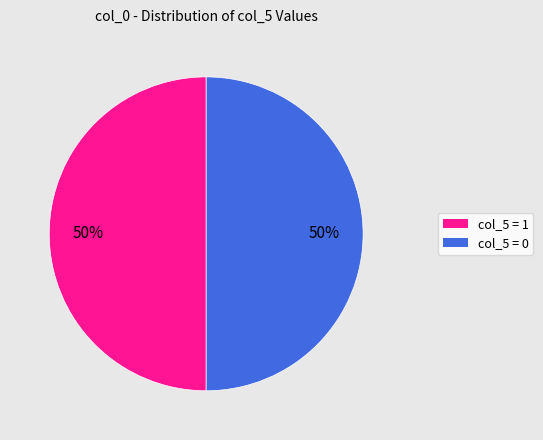

To the nearest percent, what is the average slice percentage?

50%